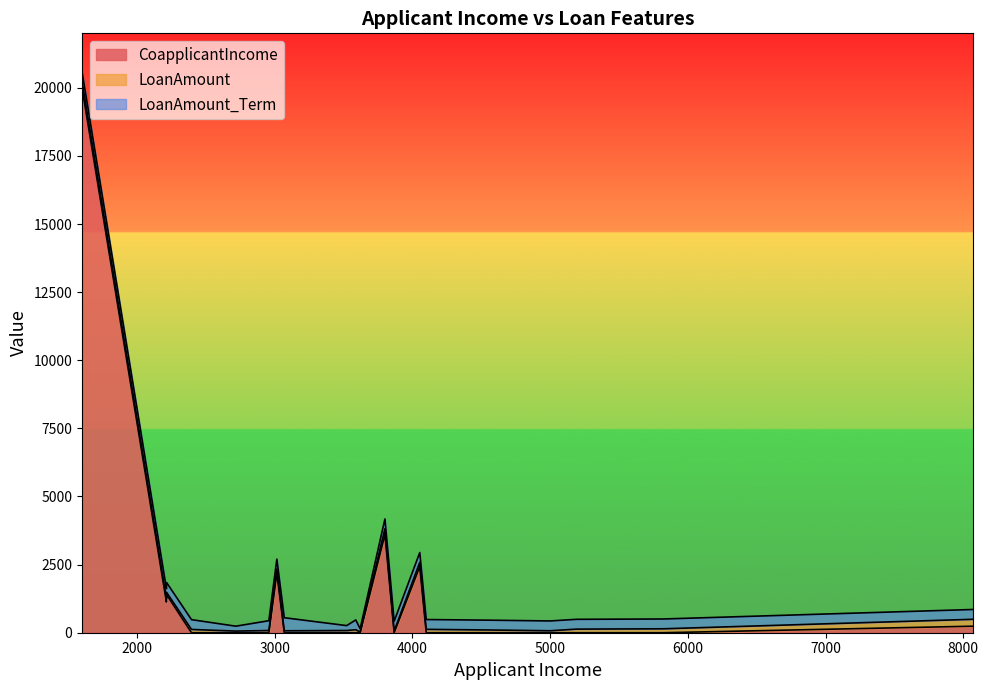

Which category has the highest value in the LoanAmount_Term series?

3069